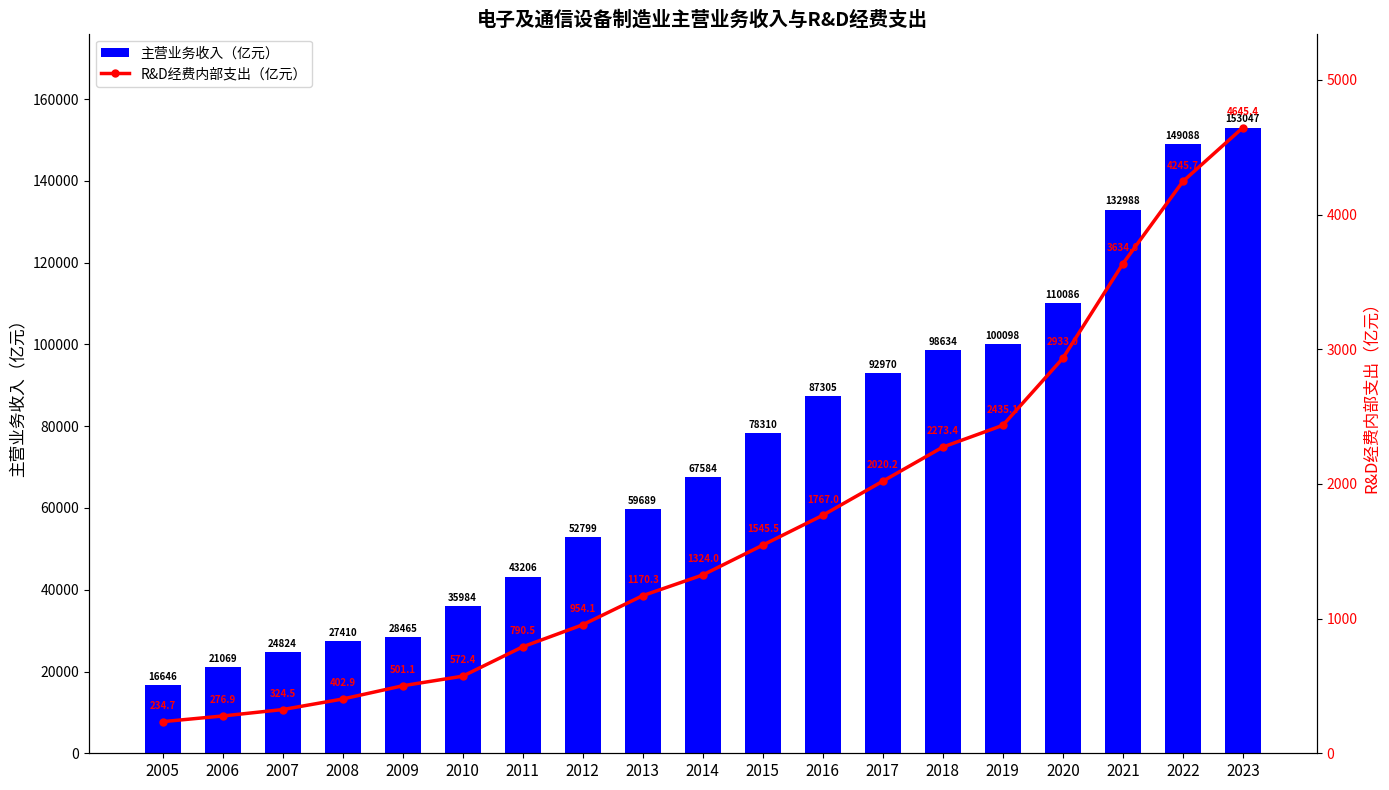

Are the bars grouped side by side (vs. stacked)?

Yes